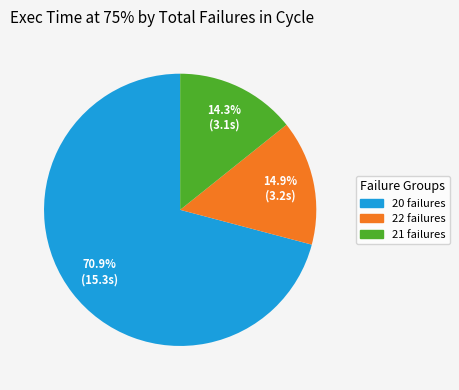

Is there any slice that represents more than half of the pie?

Yes